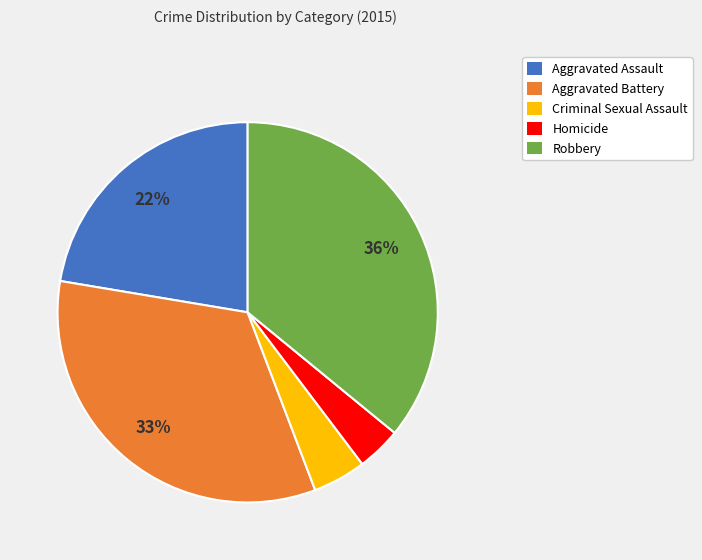

To the nearest percent, what percentage of the pie is Aggravated Assault?

22%